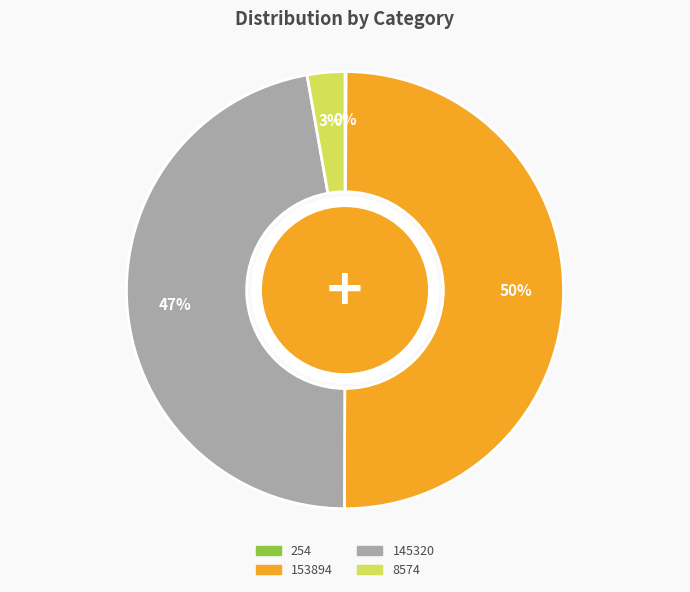

To the nearest percent, what portion does 153894 represent?

50%